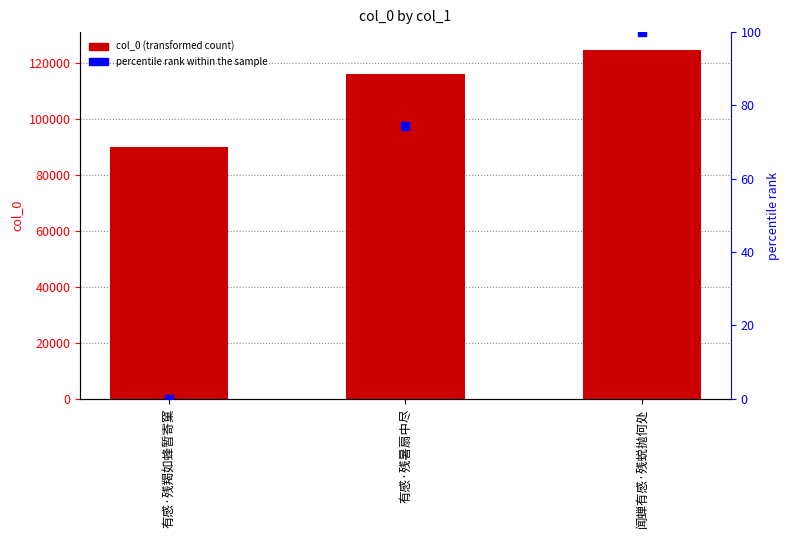

What are all the series names shown in the legend?

col_0, percentile rank within the sample